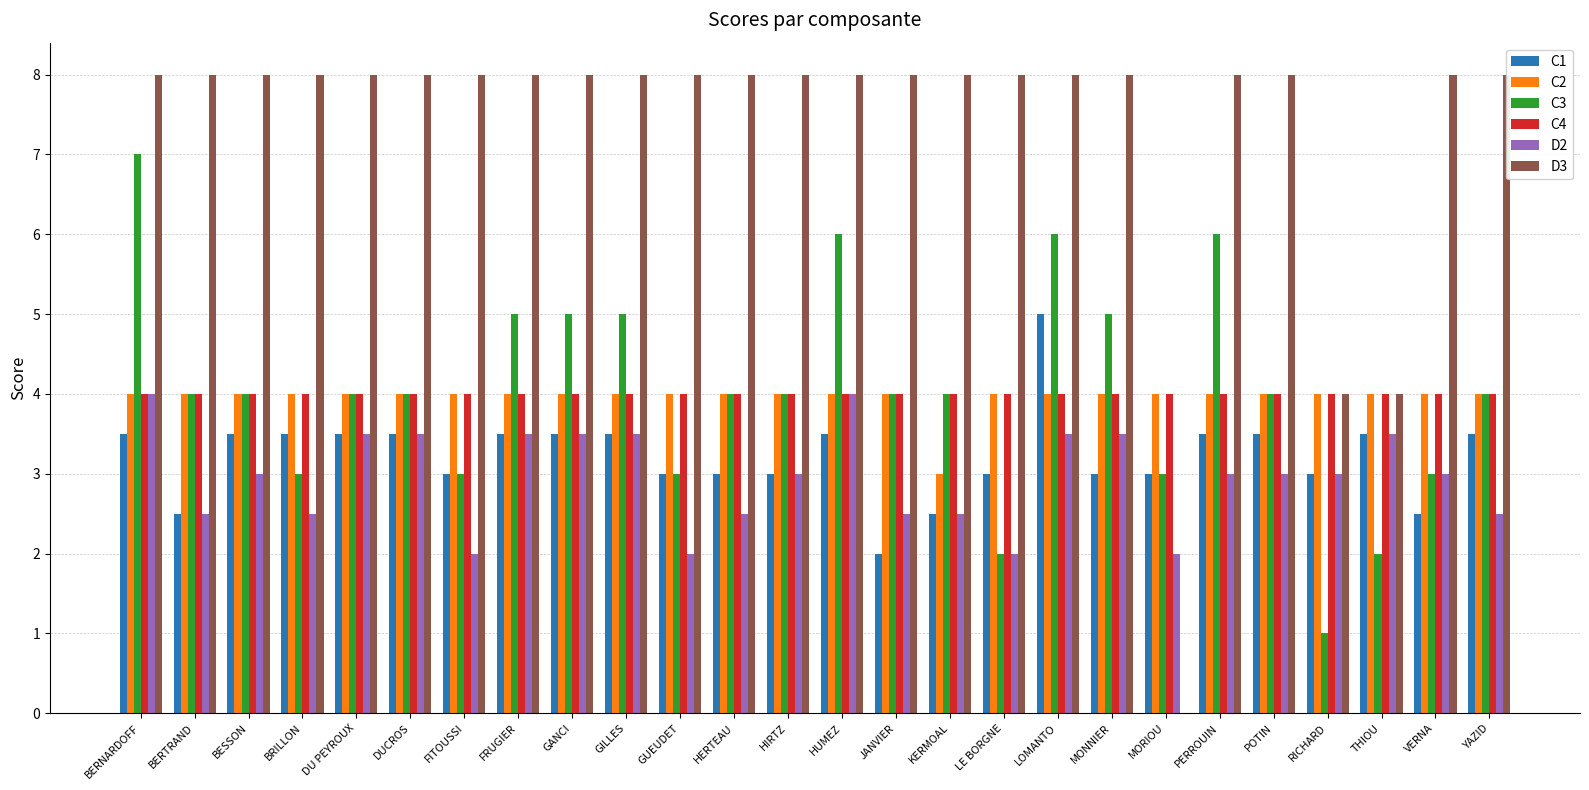

What position from the right is POTIN?

5